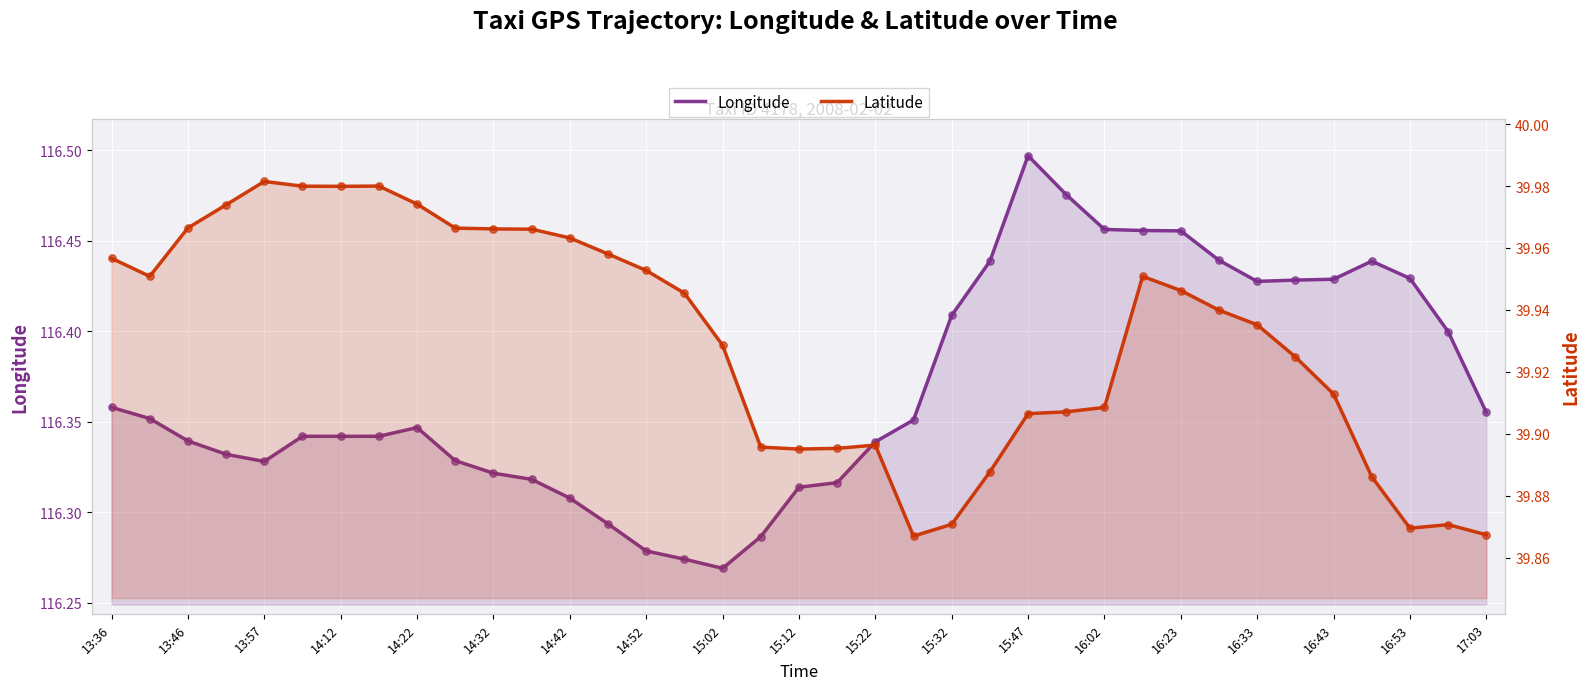

Which series has the widest spread of Y values?

Longitude